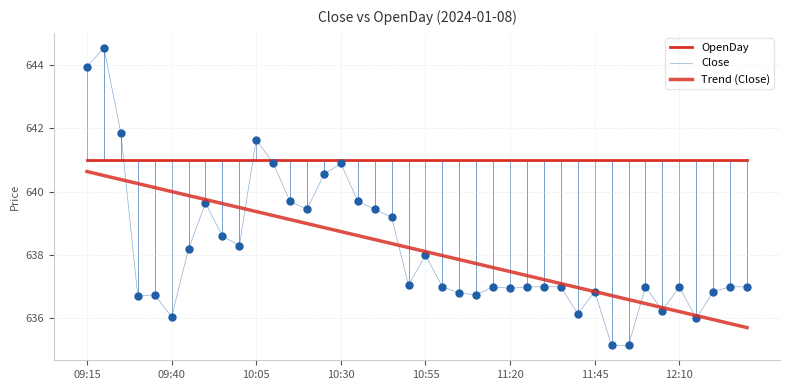

Which series has the largest total across all categories?

OpenDay